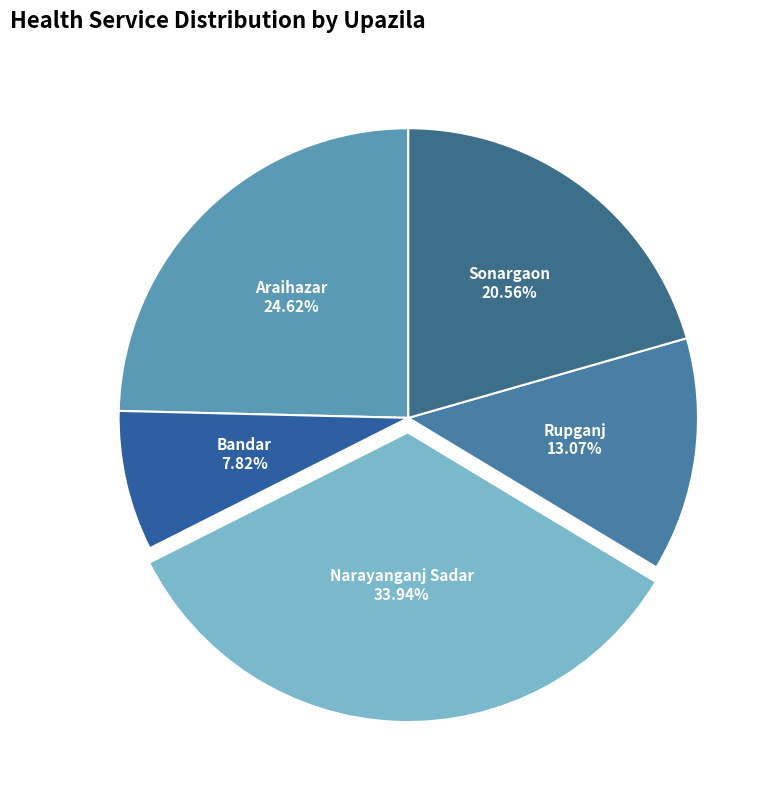

Is Narayanganj Sadar the majority of the pie?

No